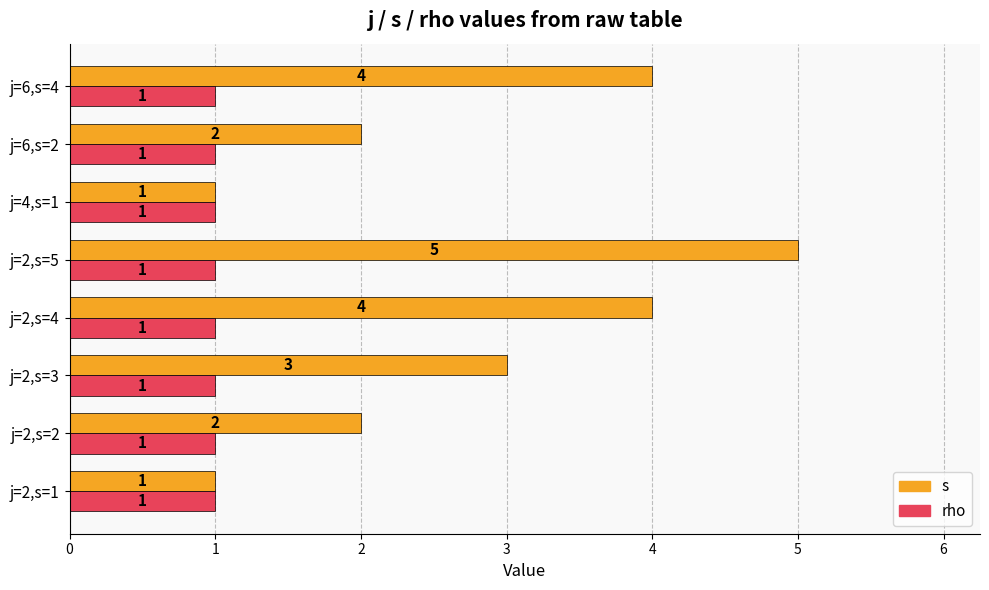

Count the s values in the range 2 to 4.

5